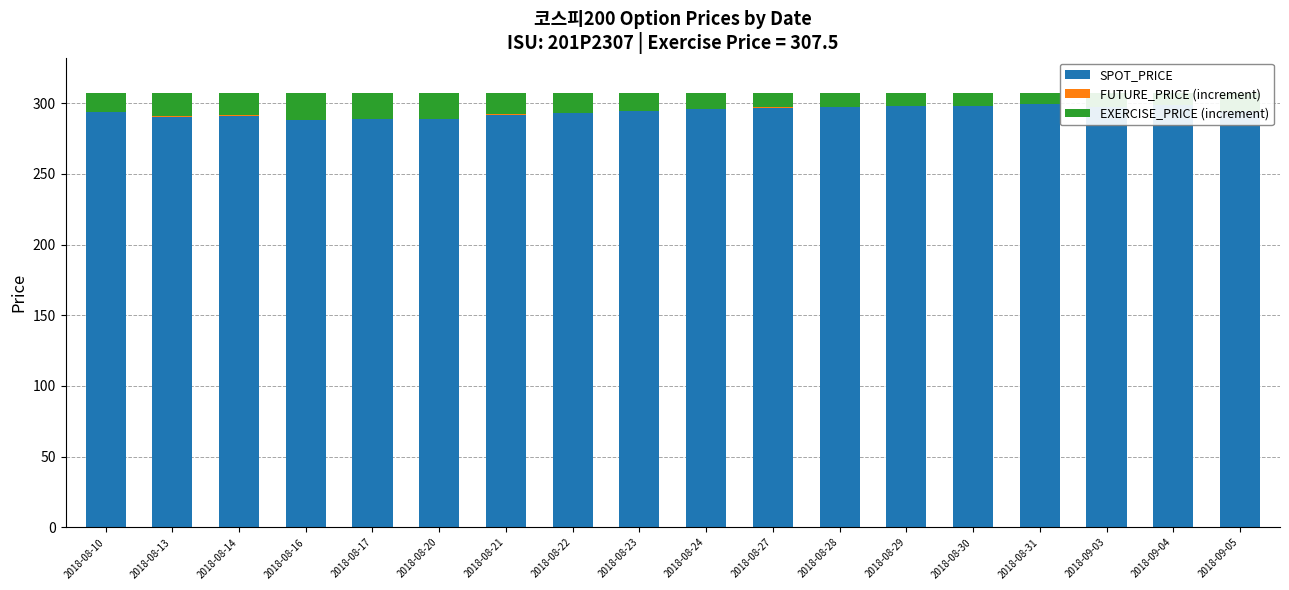

Is the value of SPOT_PRICE at 2018-09-03 greater than the value of FUTURE_PRICE (increment) at 2018-09-04?

Yes